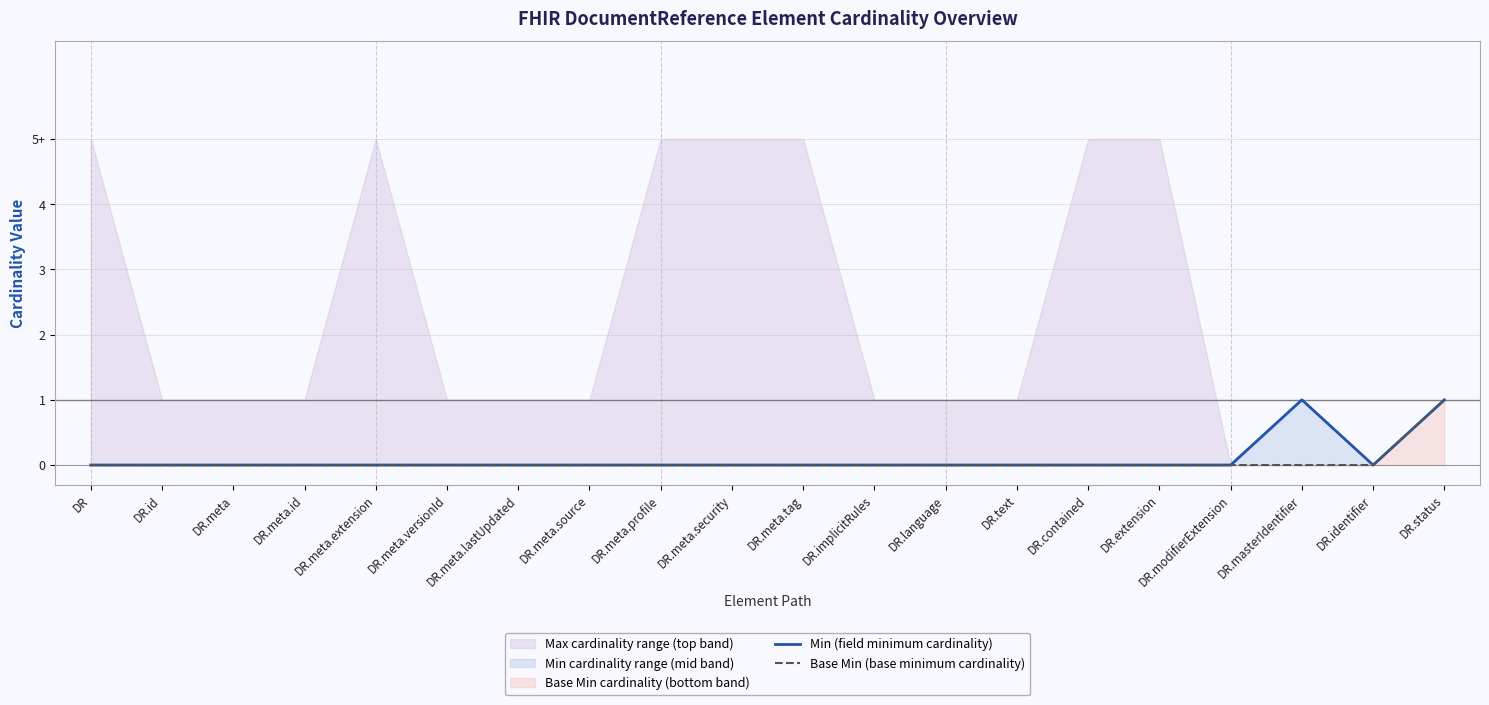

Is it true that Min (field minimum cardinality) equals 0 at DR.language?

True